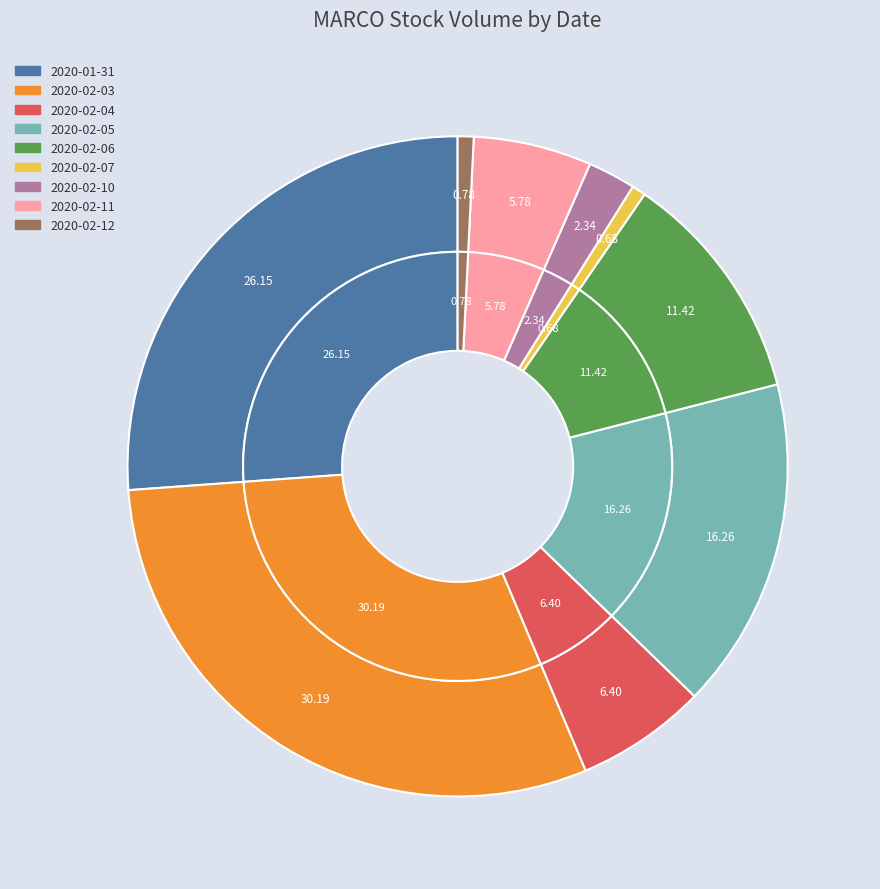

What is the total percentage of 2020-02-10 and 2020-02-05?

18.6%